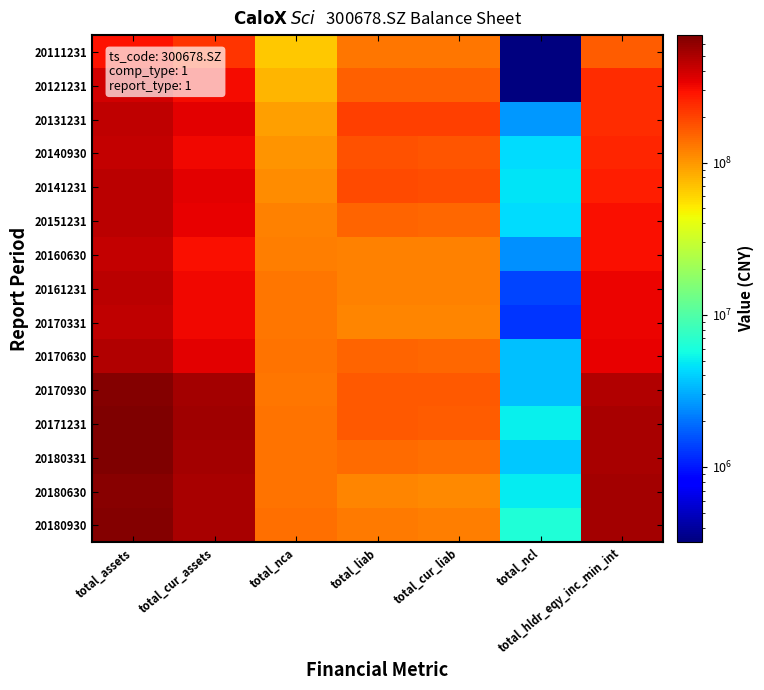

Which label corresponds to the largest value in the chart?

total_assets